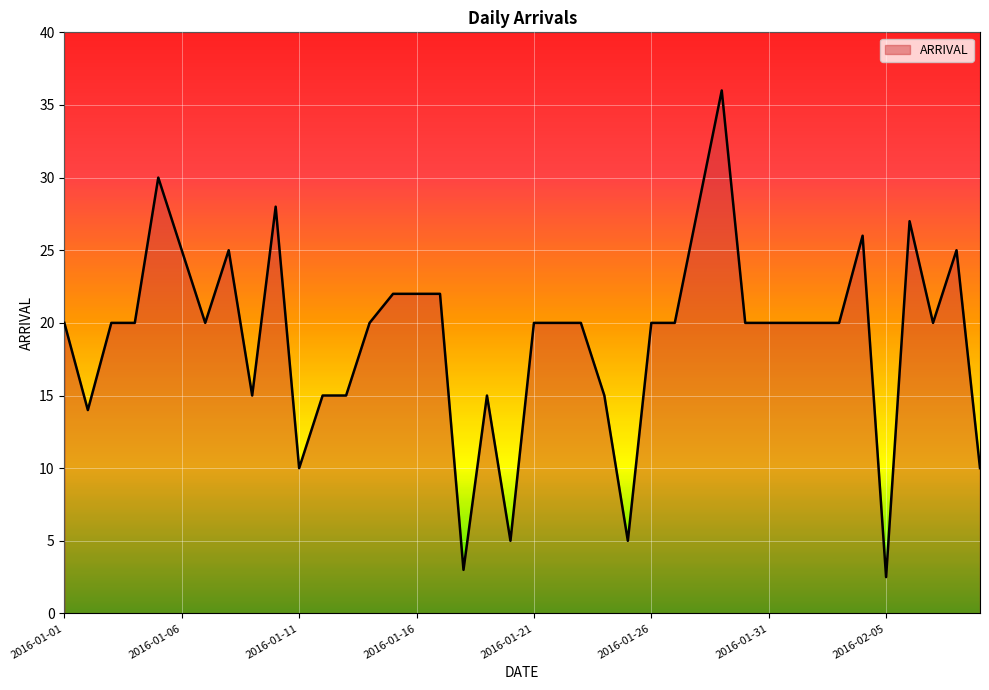

What is the greatest value displayed?

36.0